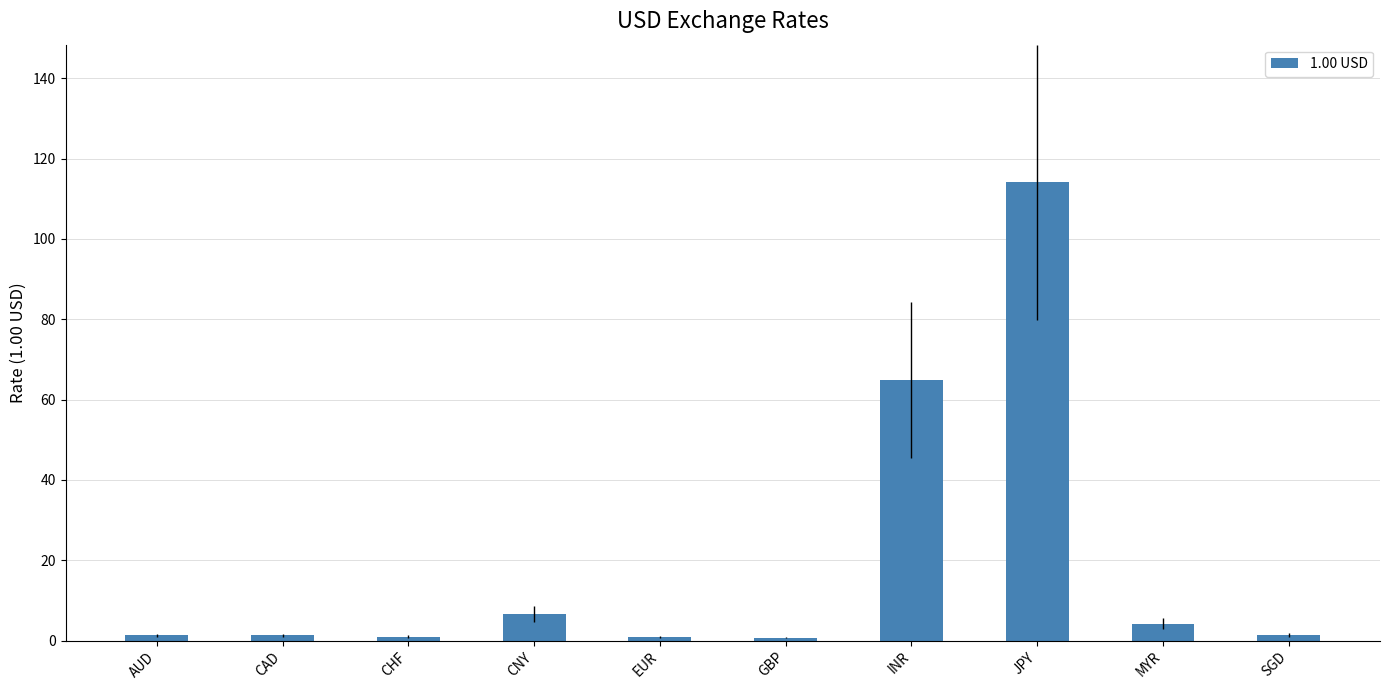

At which label is the value closest to 57?

INR